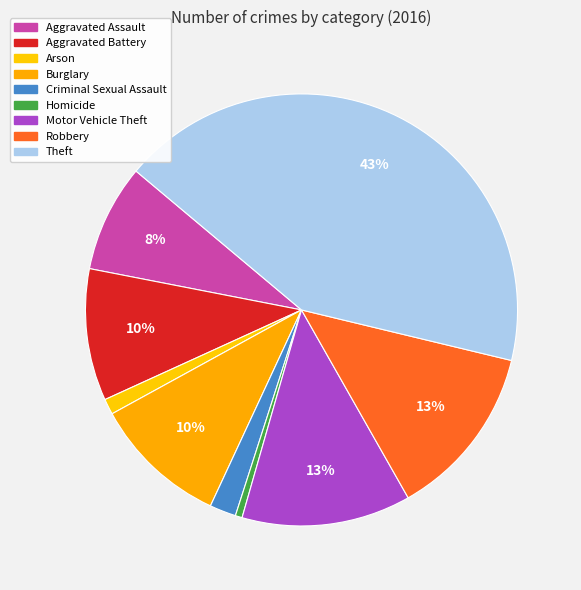

Between Aggravated Battery and Arson, which is larger?

Aggravated Battery